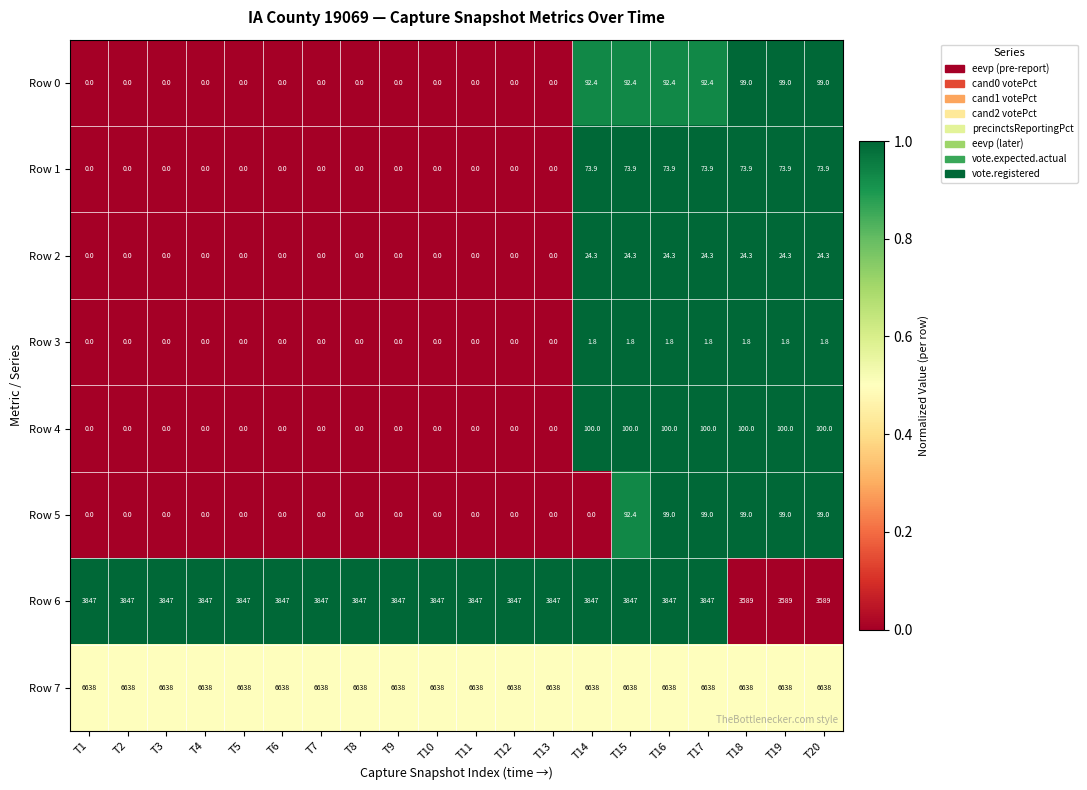

What is the highest value of the Row 0 series?

99.0